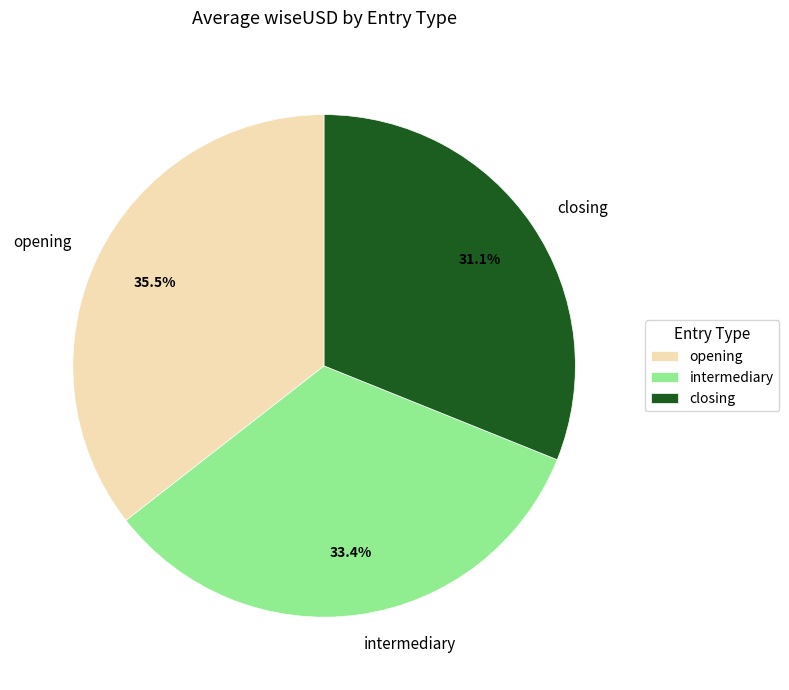

True or false: opening accounts for 44% of the total.

False